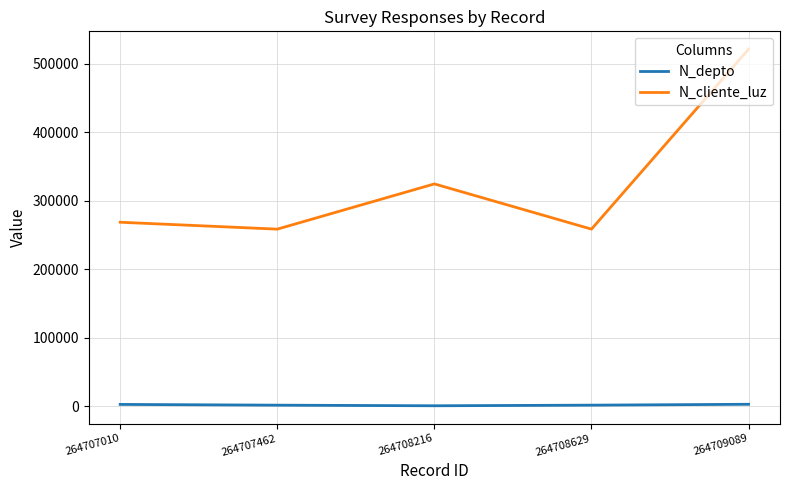

Does the chart have visible grid lines?

Yes